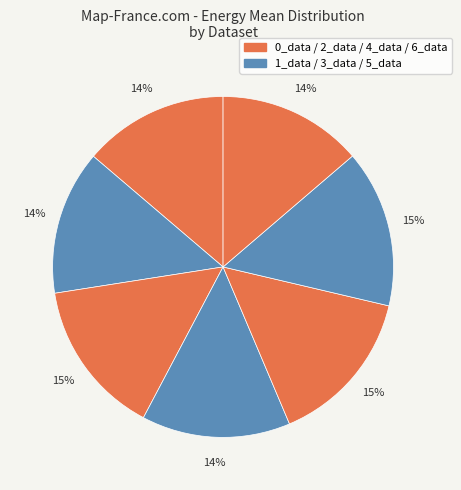

How many segments does this pie chart have?

7